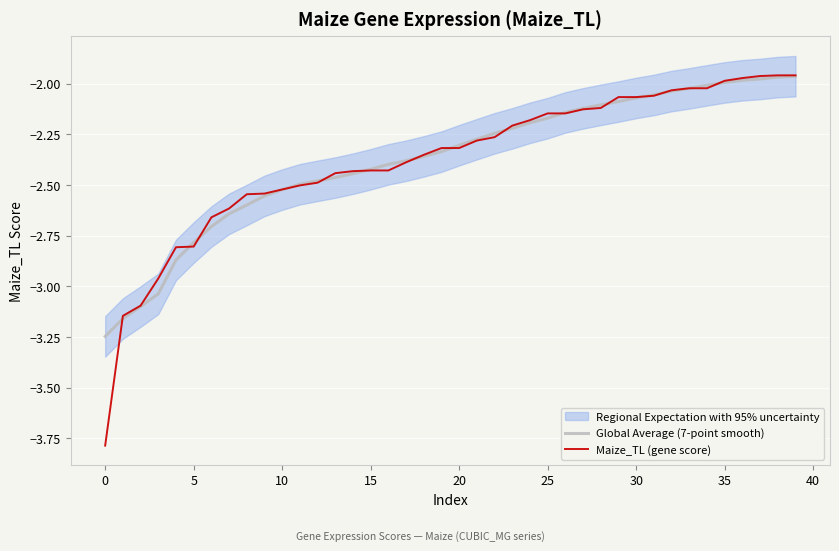

What is the smallest value displayed?

-3.8